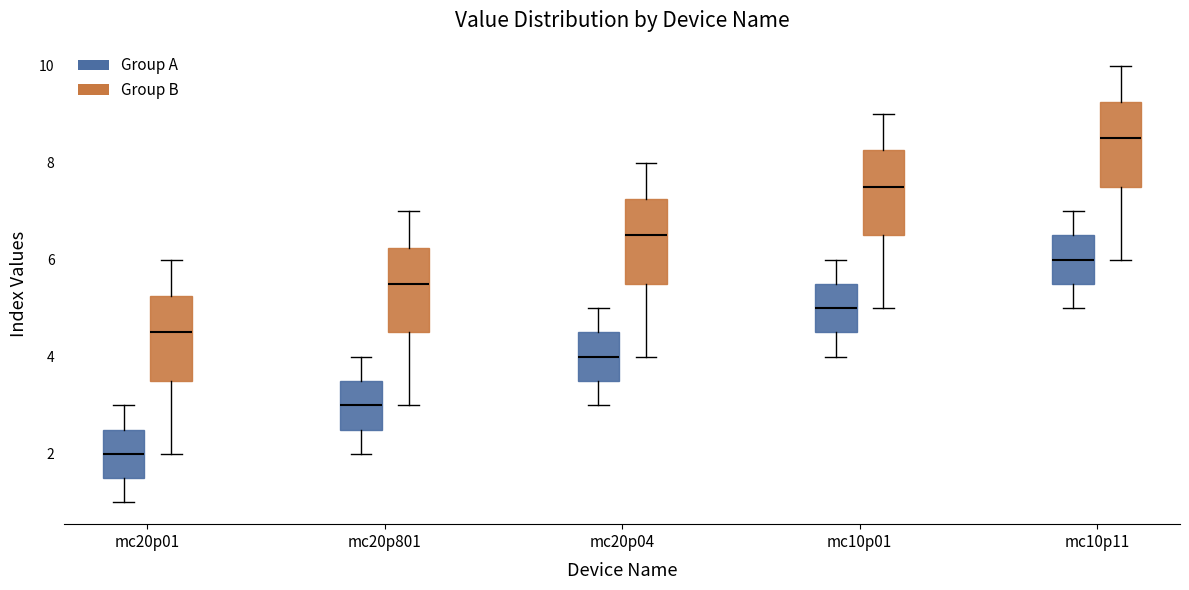

Reading left to right, transcribe this box plot: for each box, give where its median line is, the range the box spans, and where its two whiskers end, as read against the y-axis. The values are not printed on the chart, so give them approximately, as read against the axis.

mc20p01 (Group A): median 2.0, box 1.6 to 2.6, whiskers 1.0 to 3.0
mc20p01 (Group B): median 4.6, box 3.6 to 5.2, whiskers 2.0 to 6.0
mc20p801 (Group A): median 3.0, box 2.6 to 3.6, whiskers 2.0 to 4.0
mc20p801 (Group B): median 5.6, box 4.6 to 6.2, whiskers 3.0 to 7.0
mc20p04 (Group A): median 4.0, box 3.6 to 4.6, whiskers 3.0 to 5.0
mc20p04 (Group B): median 6.6, box 5.6 to 7.2, whiskers 4.0 to 8.0
mc10p01 (Group A): median 5.0, box 4.6 to 5.6, whiskers 4.0 to 6.0
mc10p01 (Group B): median 7.6, box 6.6 to 8.2, whiskers 5.0 to 9.0
mc10p11 (Group A): median 6.0, box 5.6 to 6.6, whiskers 5.0 to 7.0
mc10p11 (Group B): median 8.6, box 7.6 to 9.2, whiskers 6.0 to 10.0